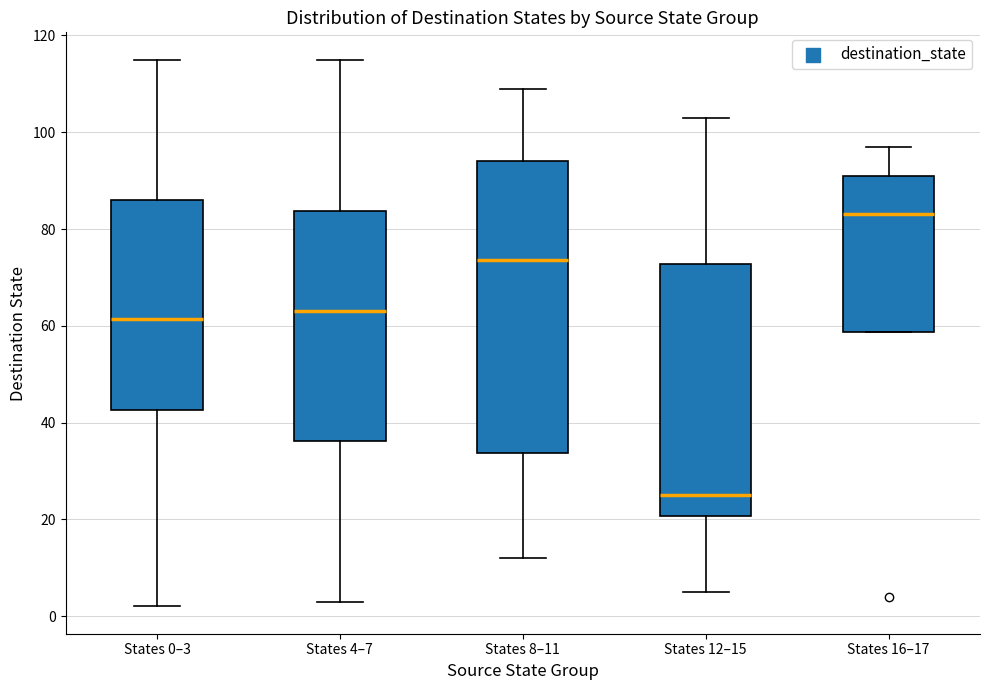

Where is the upper edge of the box for States 0–3 on the y-axis? The values are not printed on the chart, so give them approximately, as read against the axis.

86